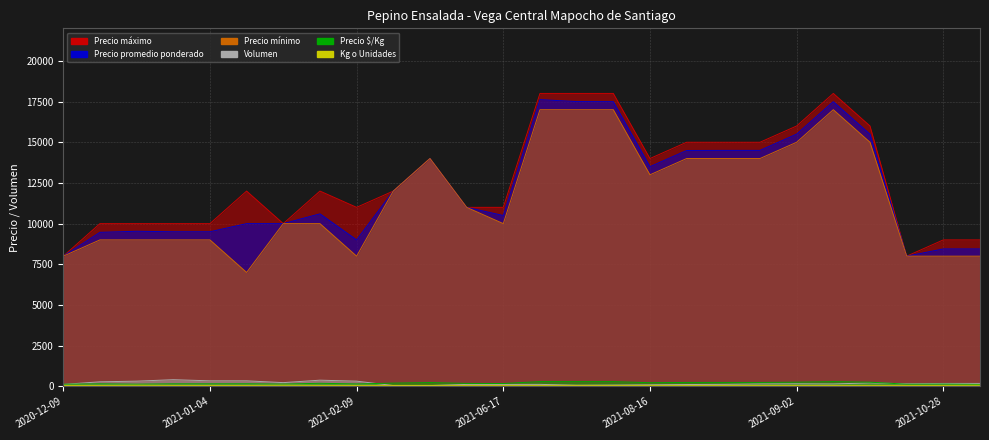

At which category does Precio máximo reach its first local valley?

2021-01-29